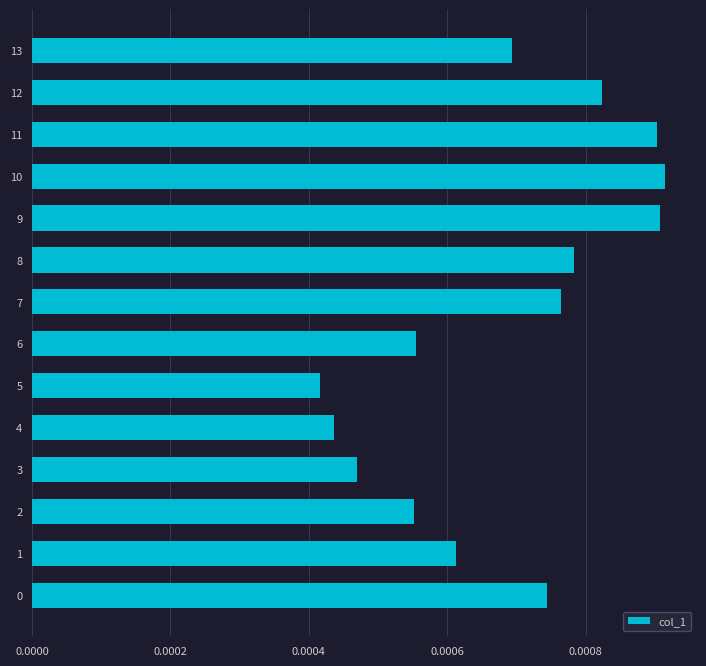

Count the values in the range 0 to 1.

14